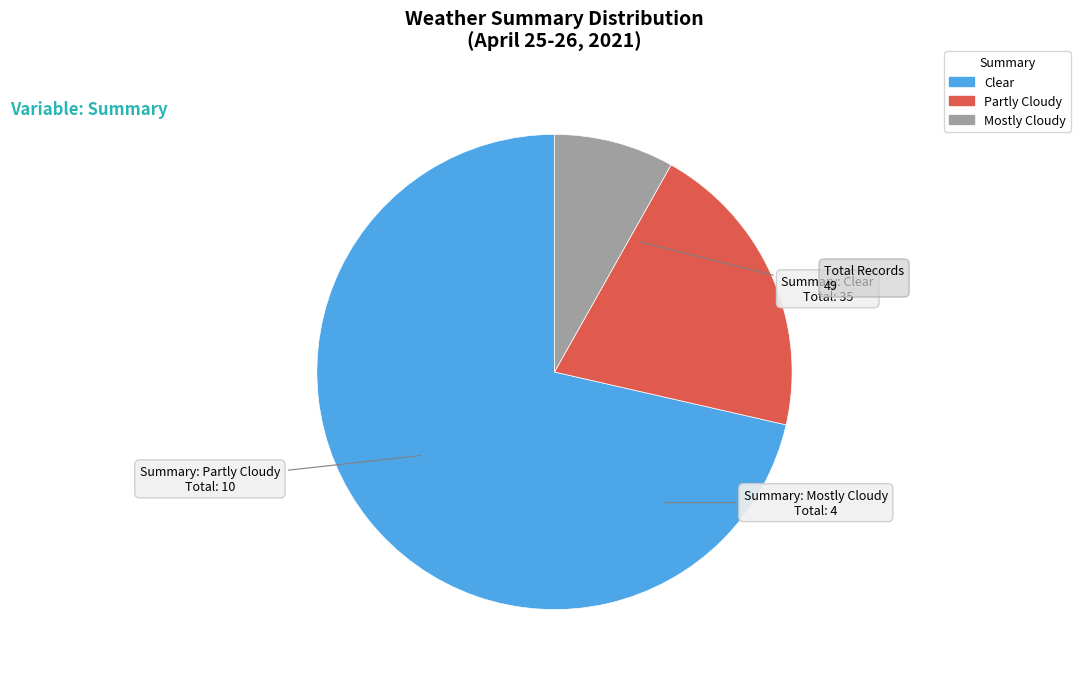

How many slices are in this pie chart?

3